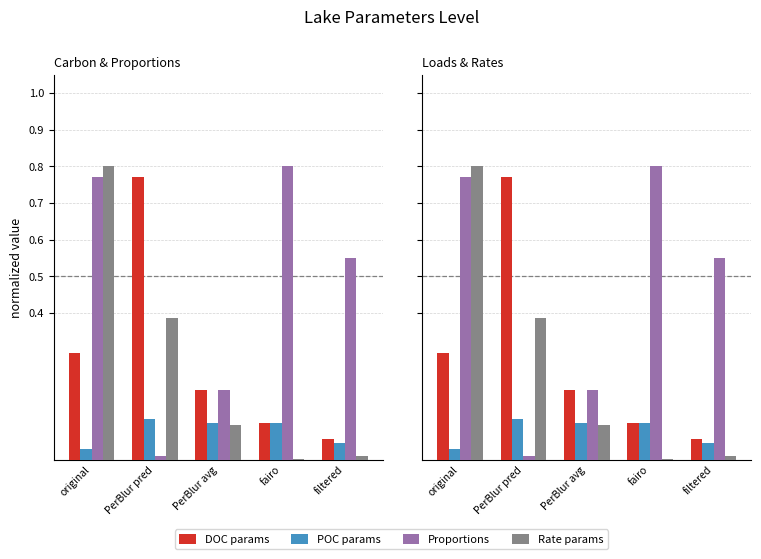

Reading left to right, transcribe all the data shown in this chart.

DOC params: original=0.3	PerBlur pred=0.8	PerBlur avg=0.2	fairo=0.1	filtered=0.1
POC params: original=0.0	PerBlur pred=0.1	PerBlur avg=0.1	fairo=0.1	filtered=0.0
Proportions: original=0.8	PerBlur pred=0.0	PerBlur avg=0.2	fairo=0.8	filtered=0.6
Rate params: original=0.8	PerBlur pred=0.4	PerBlur avg=0.1	fairo=0.0	filtered=0.0